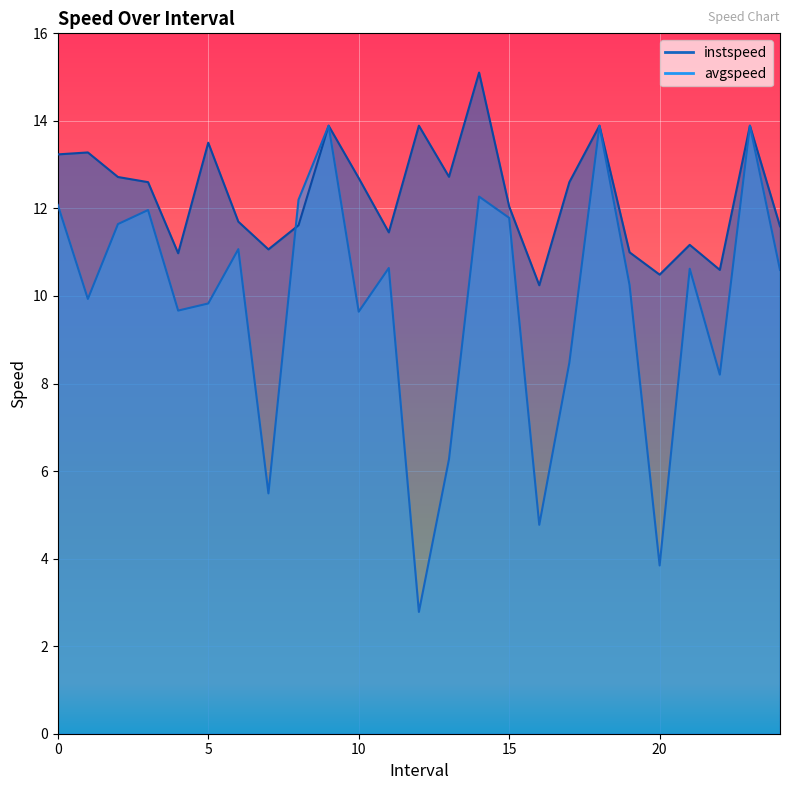

At 13.0, list the series in order from largest to smallest.

instspeed, avgspeed